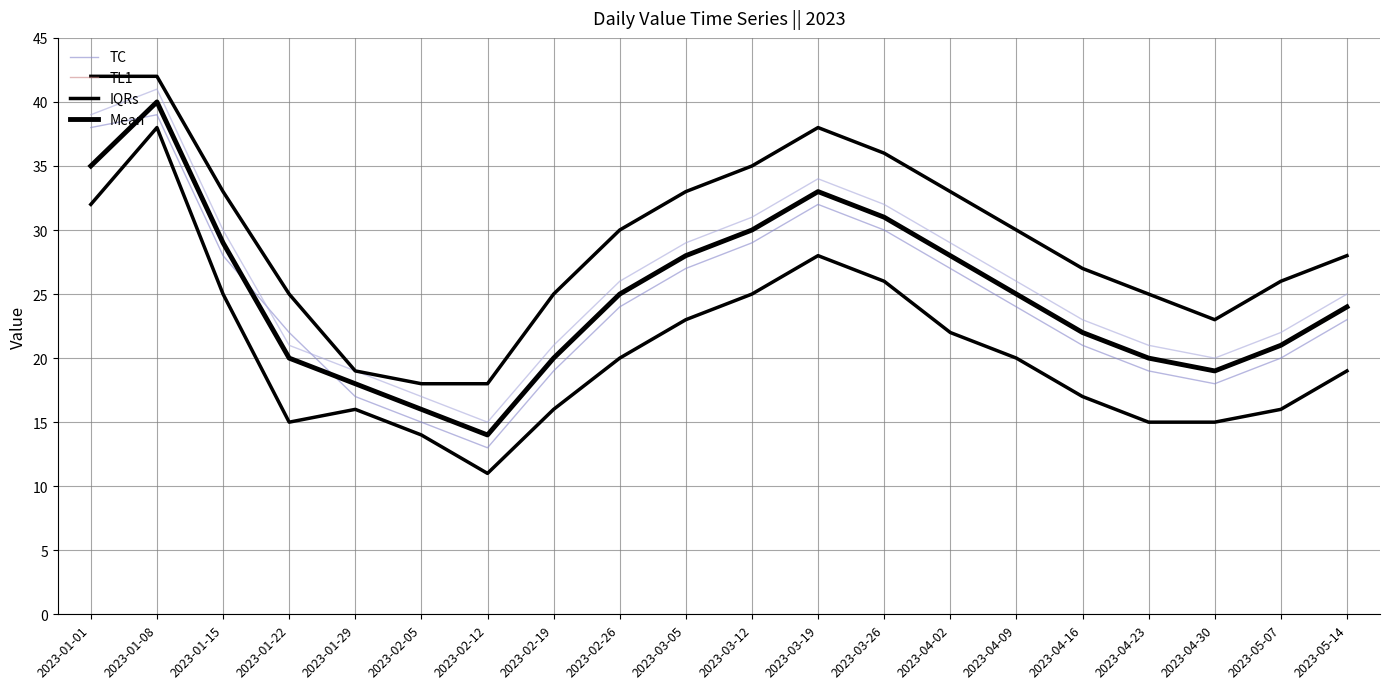

The value of TL1 at 2023-04-09 is 42. True or false?

False